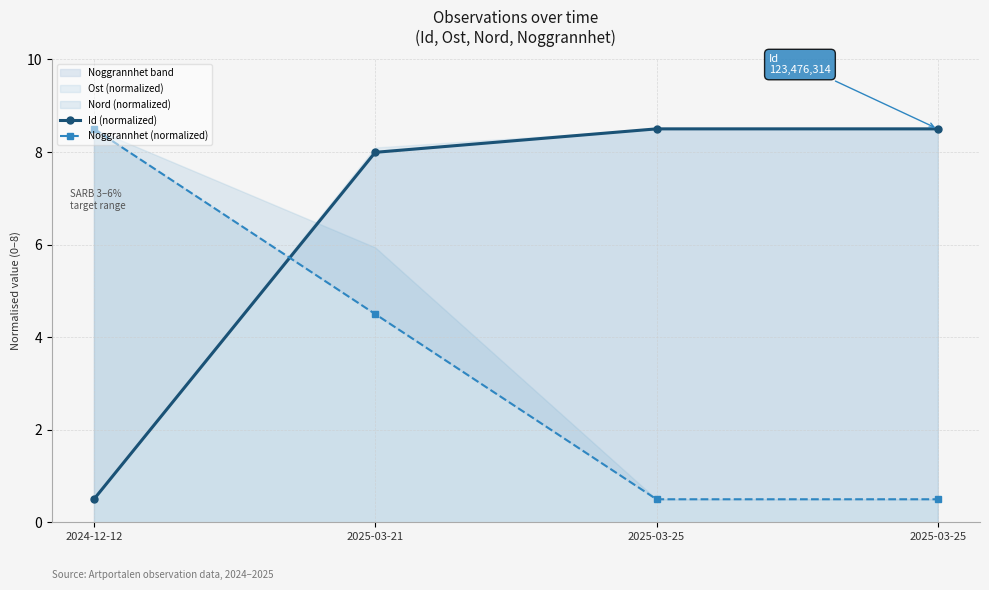

What is the value of the Noggrannhet (normalized) point at the 4th from the left?

0.5